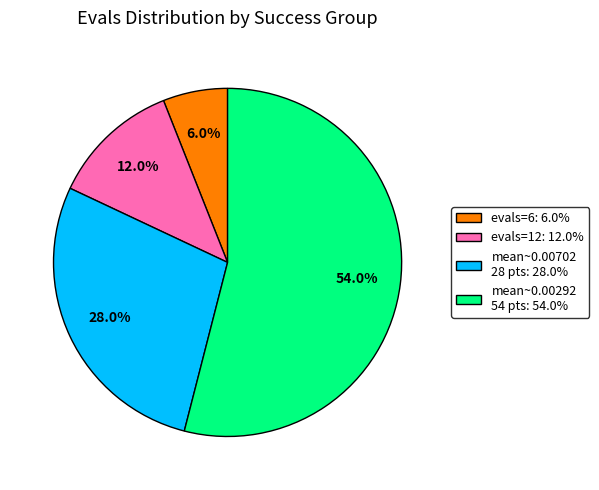

Does any single category account for the majority?

Yes